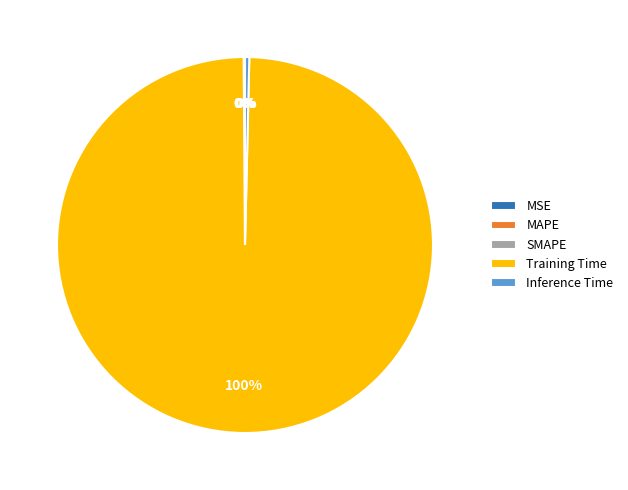

What is the largest slice in the pie chart?

Training Time